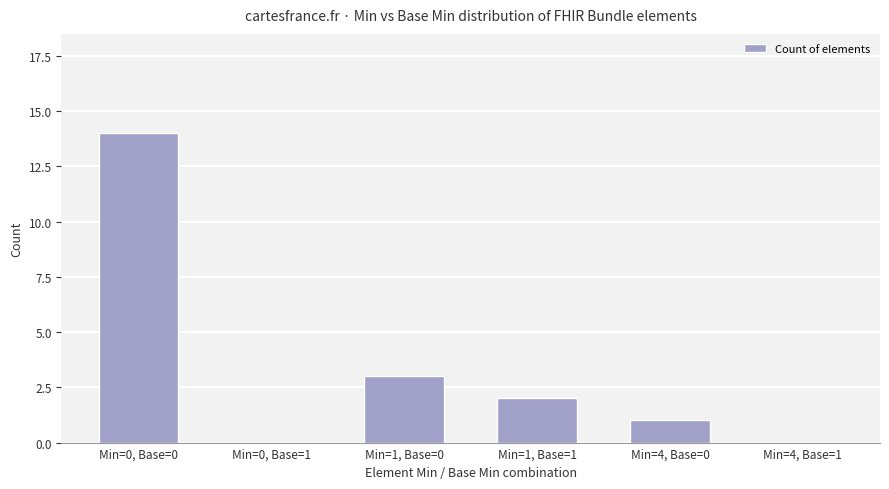

How many data points does each series have?

6